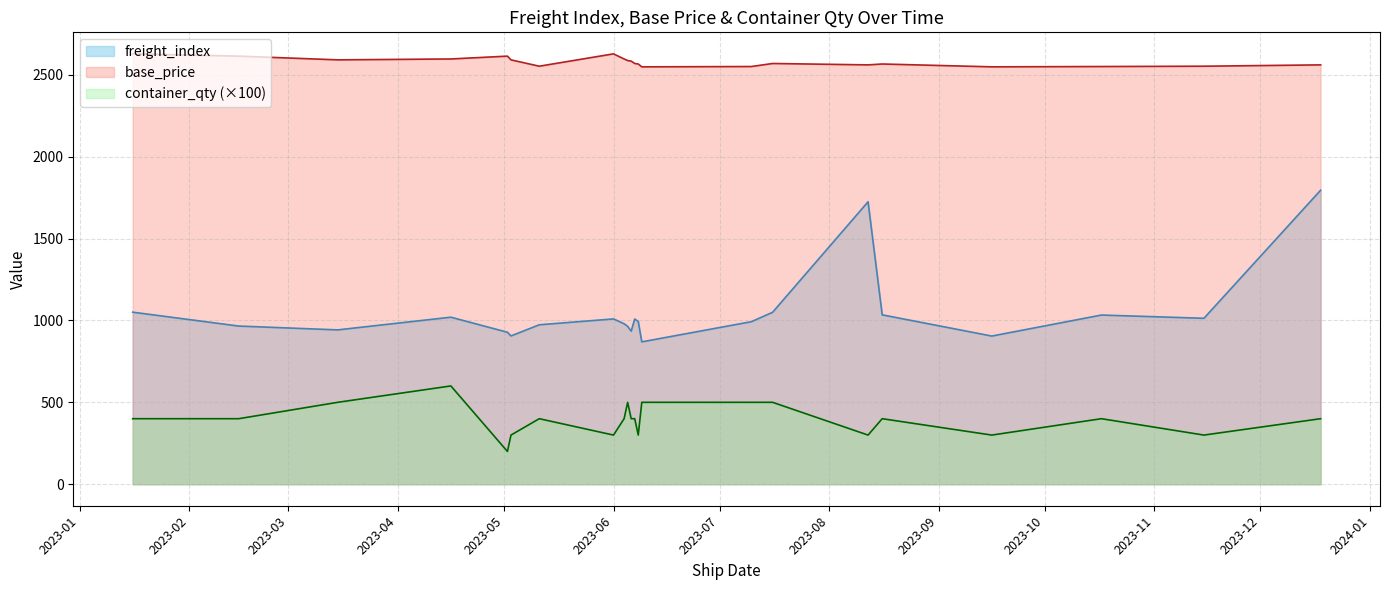

What is the spread (max minus min) of values at 2023-06-01?

2624.5